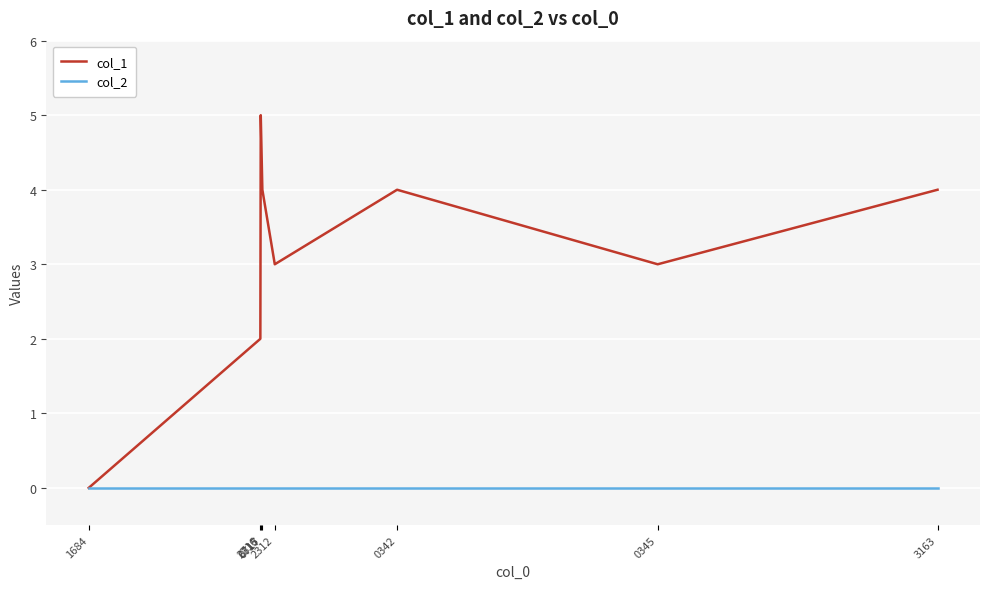

Reading right to left, transcribe all the data shown in this chart.

col_1: 4	3	4	3	4	5	2	0
col_2: 0	0	0	0	0	0	0	0